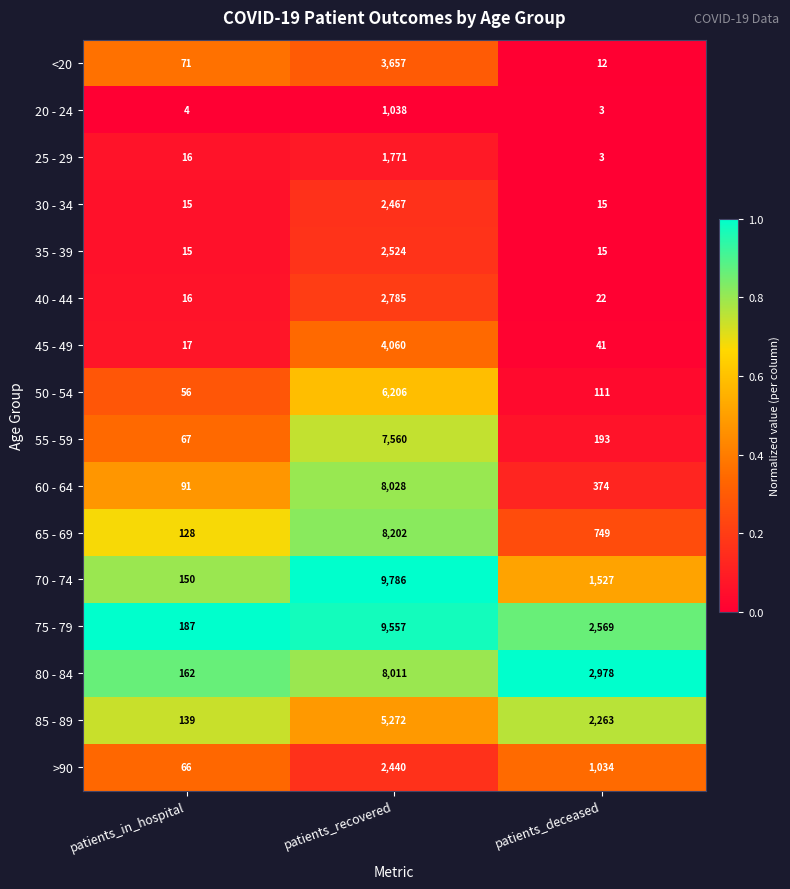

Between patients_in_hospital and patients_deceased, which series saw the biggest shift?

80 - 84